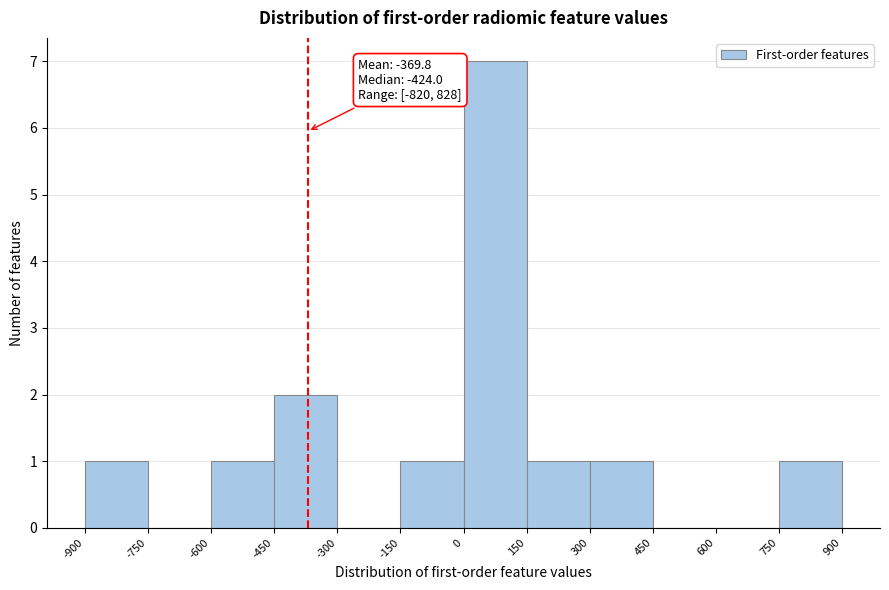

Which range on the x-axis has the tallest bar?

0 to 150